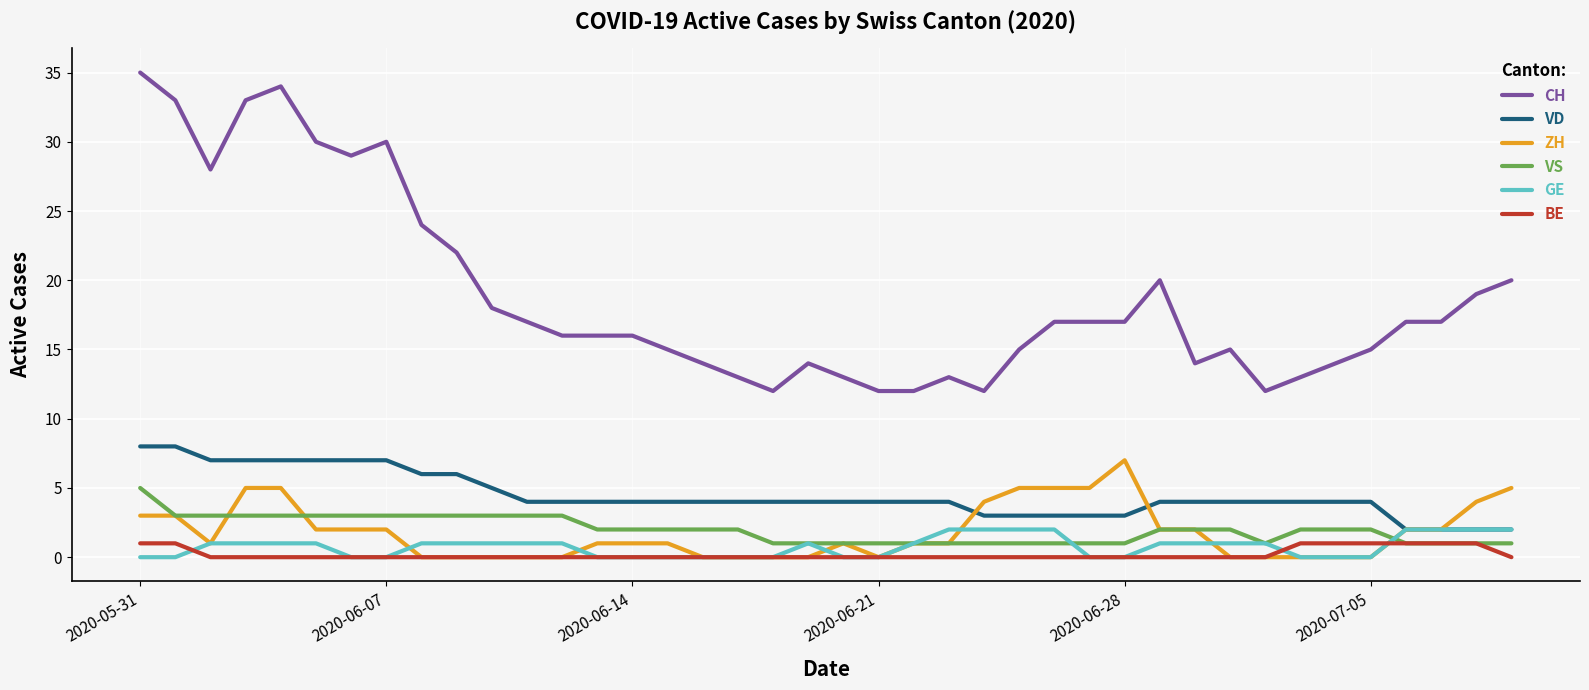

What is the average value of the ZH series?

2